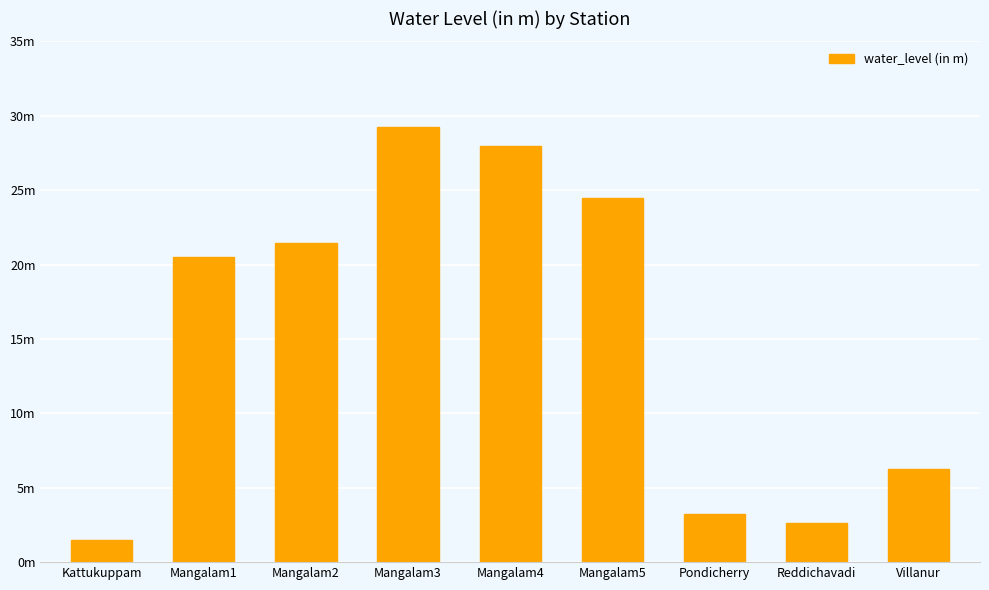

What is the sum of all values?

137.3